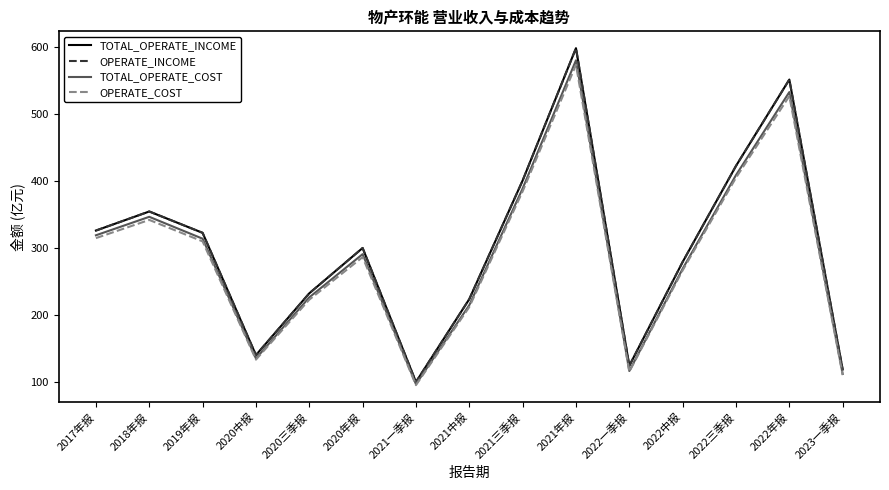

Reading left to right, transcribe all the data shown in this chart.

TOTAL_OPERATE_INCOME: 326.7	355.1	323.3	140.8	233.0	300.6	100.7	224.4	401.3	598.8	124.9	279.8	423.1	552.0	119.3
OPERATE_INCOME: 326.7	355.1	323.3	140.8	233.0	300.6	100.7	224.4	401.3	598.8	124.9	279.8	423.1	552.0	119.3
TOTAL_OPERATE_COST: 319.6	347.2	314.5	135.7	226.9	291.4	97.4	215.3	389.4	580.7	117.0	269.6	409.3	533.3	112.5
OPERATE_COST: 315.4	342.5	310.5	134.1	223.6	287.0	96.0	212.6	385.2	573.9	116.1	267.3	405.5	527.3	111.2